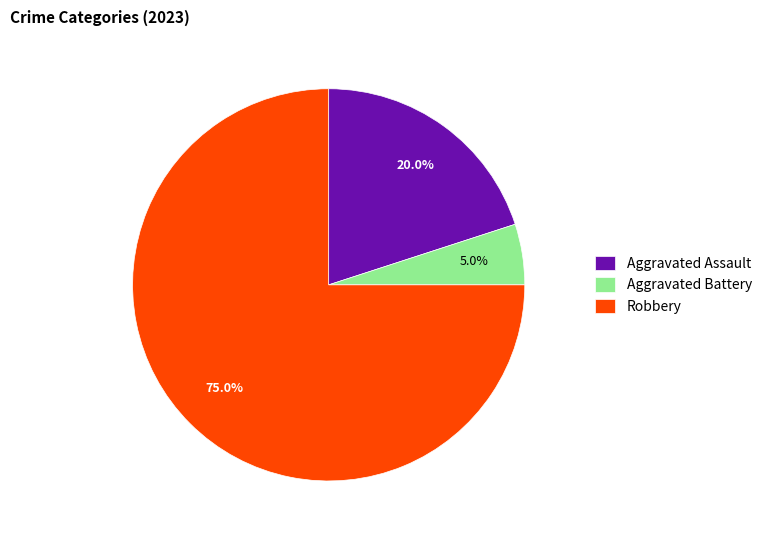

Is Robbery the majority of the pie?

Yes